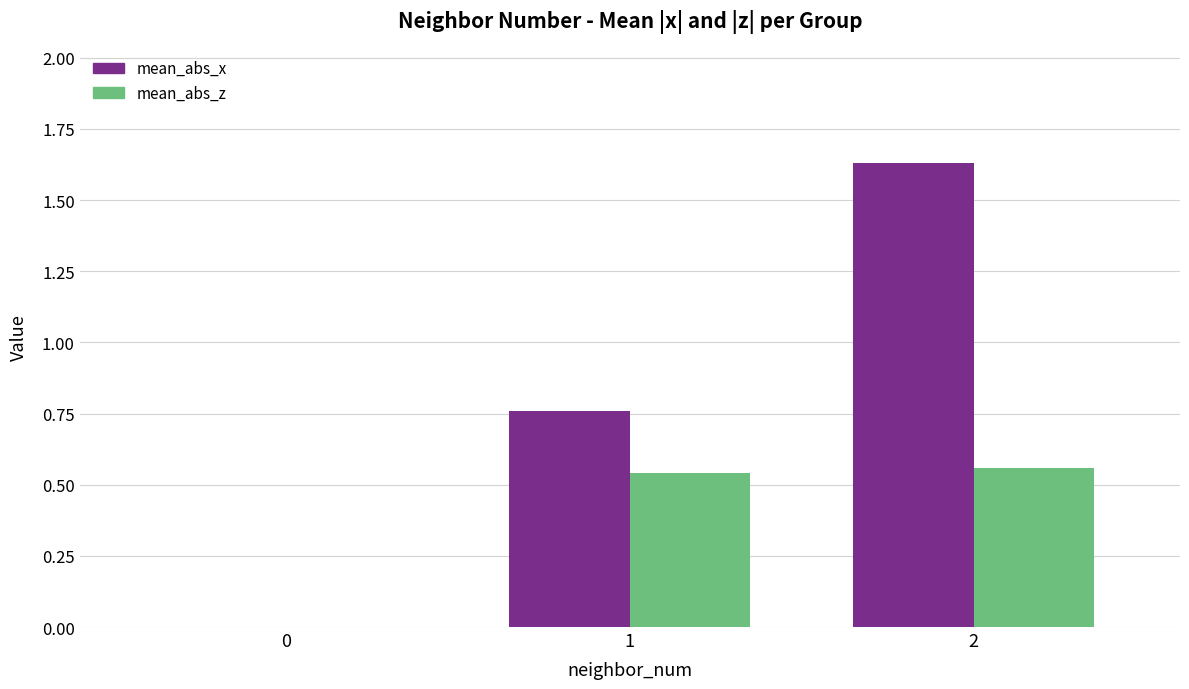

Between 1 and 2, which series saw the biggest shift?

mean_abs_x